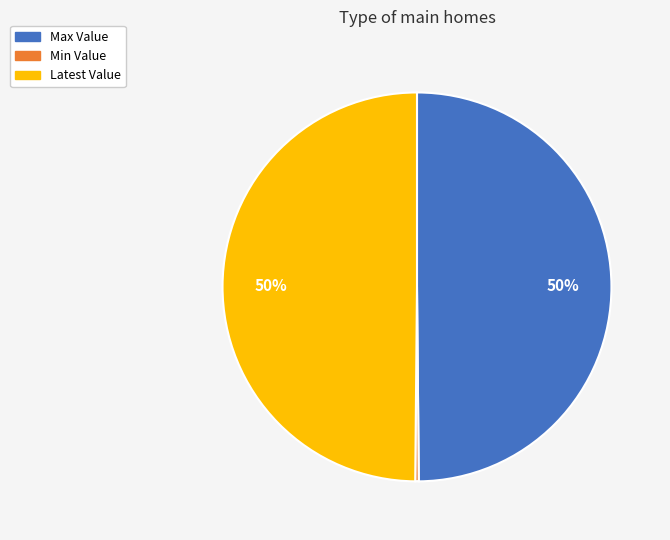

Does Min Value account for over 50% of the chart?

No